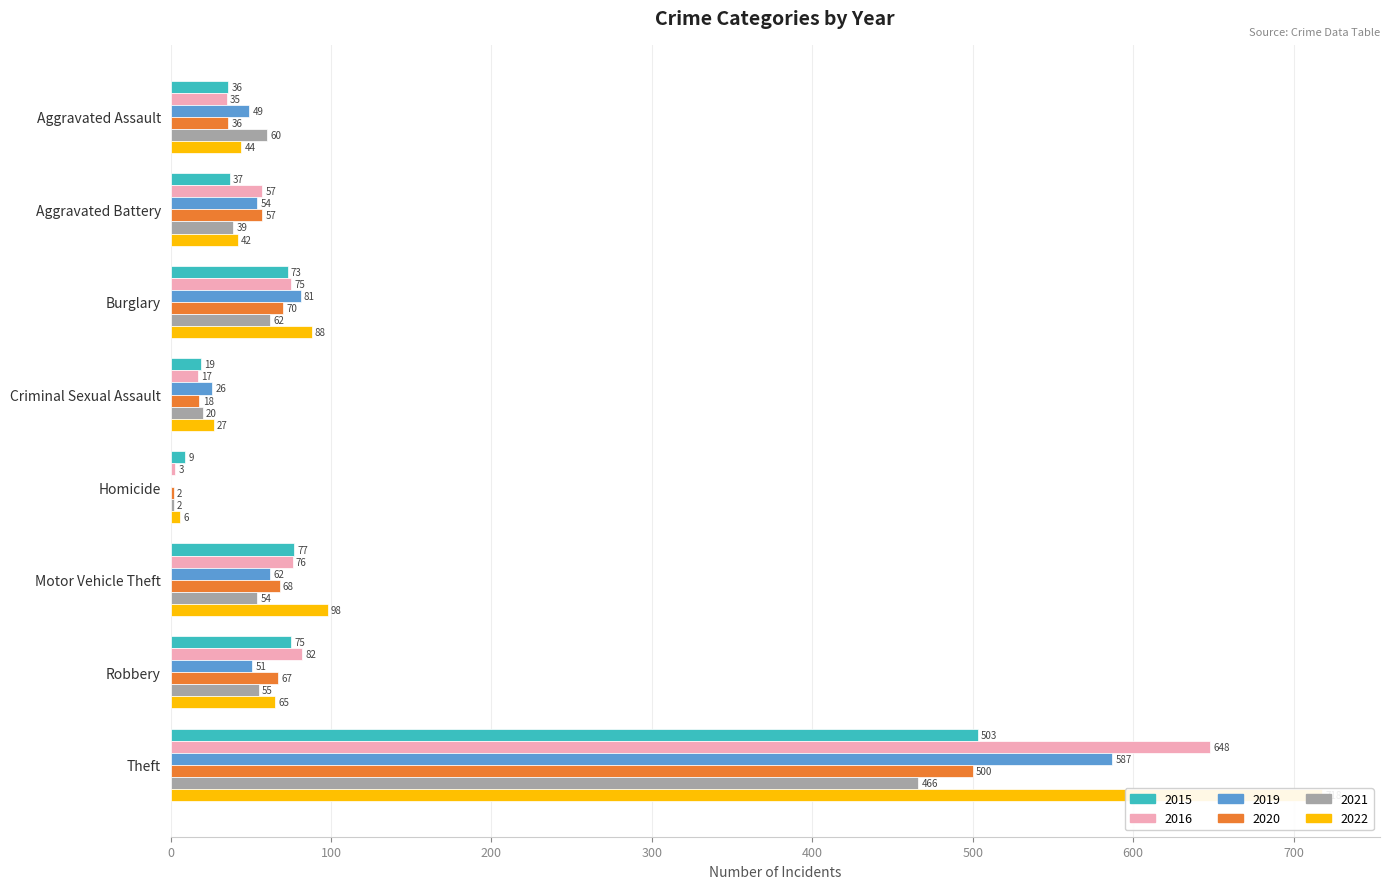

Rank the series at Theft from lowest to highest value.

2021, 2020, 2015, 2019, 2016, 2022